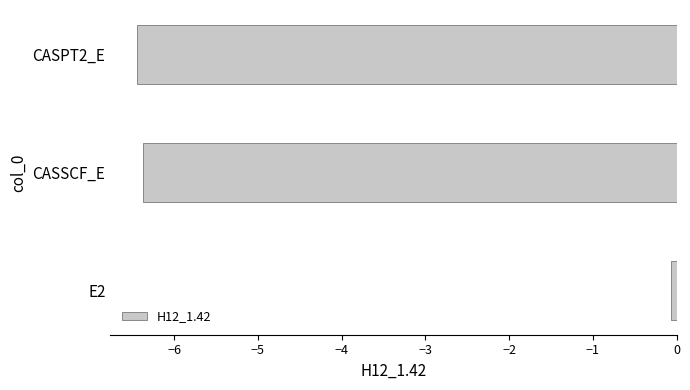

The chart shows a value of -8.5 at CASSCF_E. True or false?

False